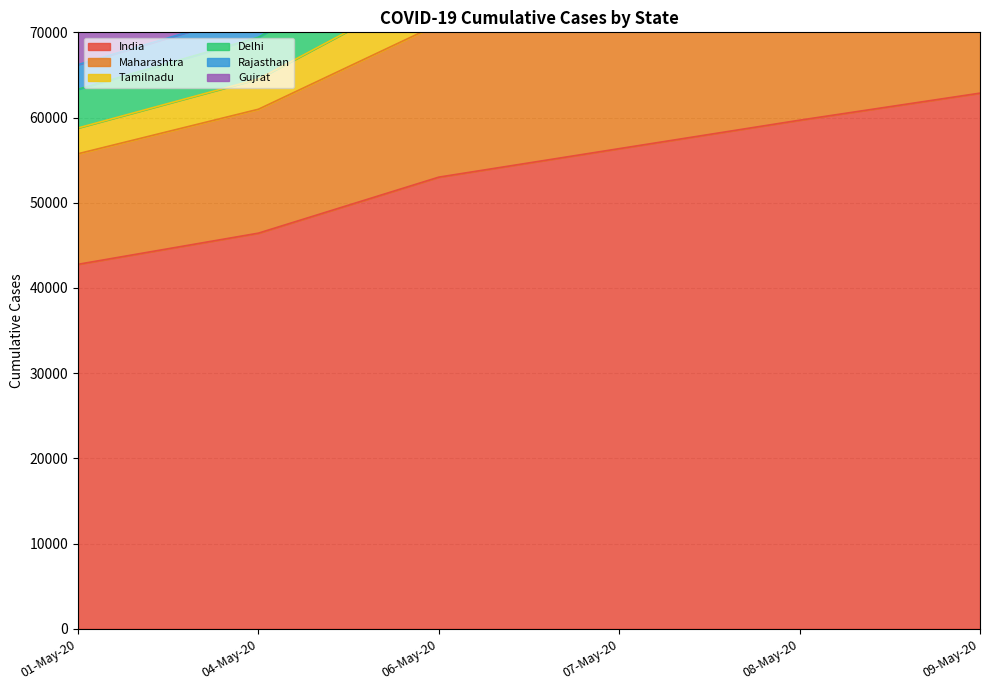

True or false: Rajasthan has a value of 125660 at 09-May-20.

False